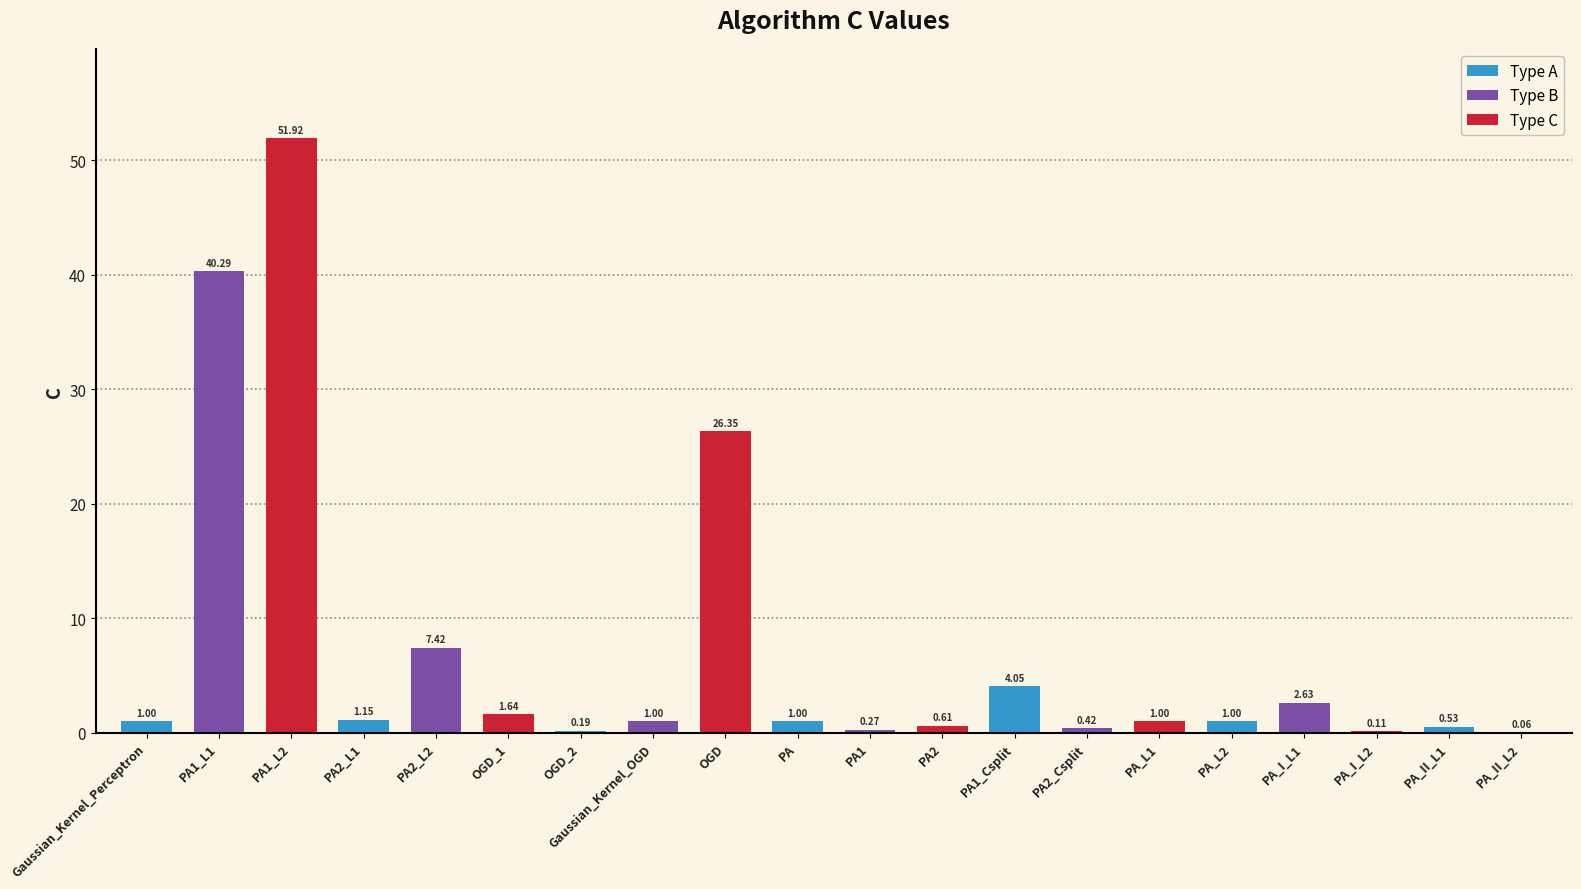

Where is the data nearest to the value 25?

OGD